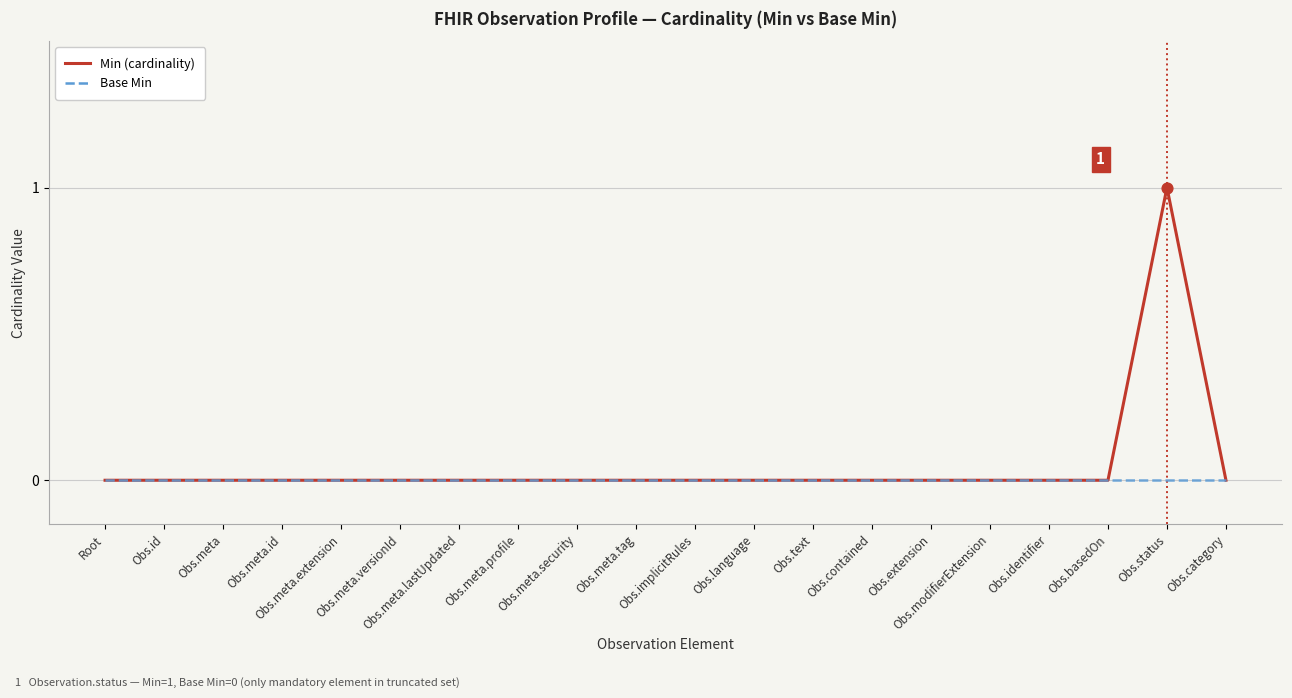

Which series has the largest total across all categories?

Min (cardinality)